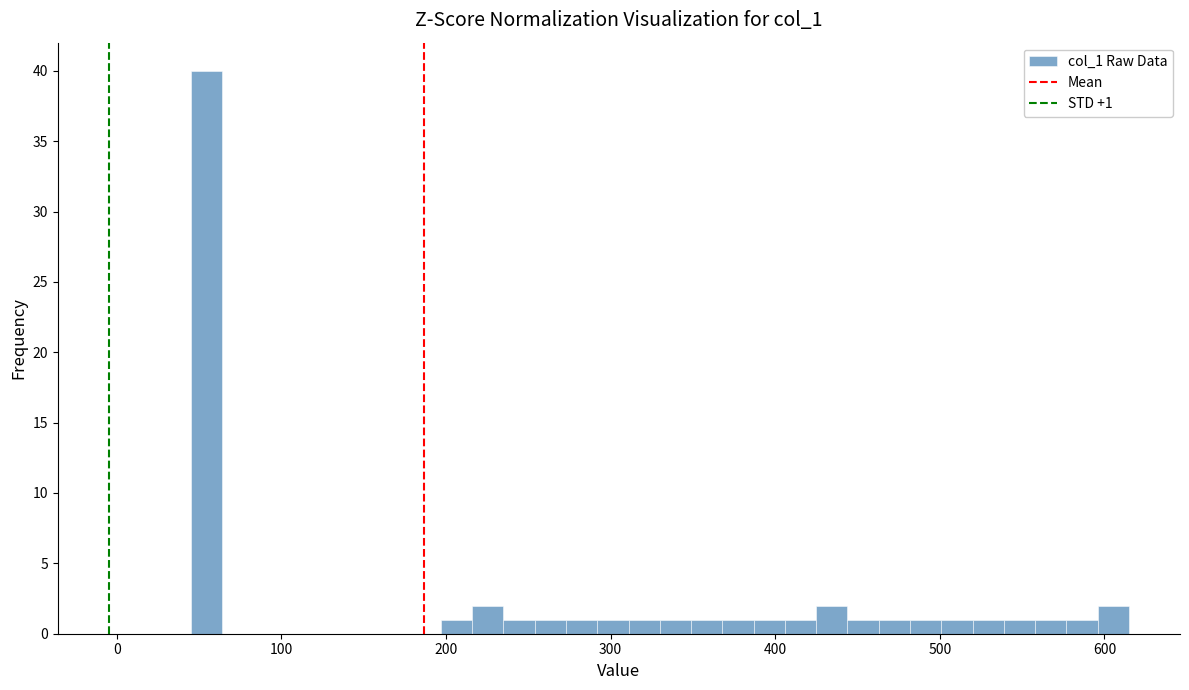

Read against the x-axis, roughly where is the centre of the tallest bar?

50